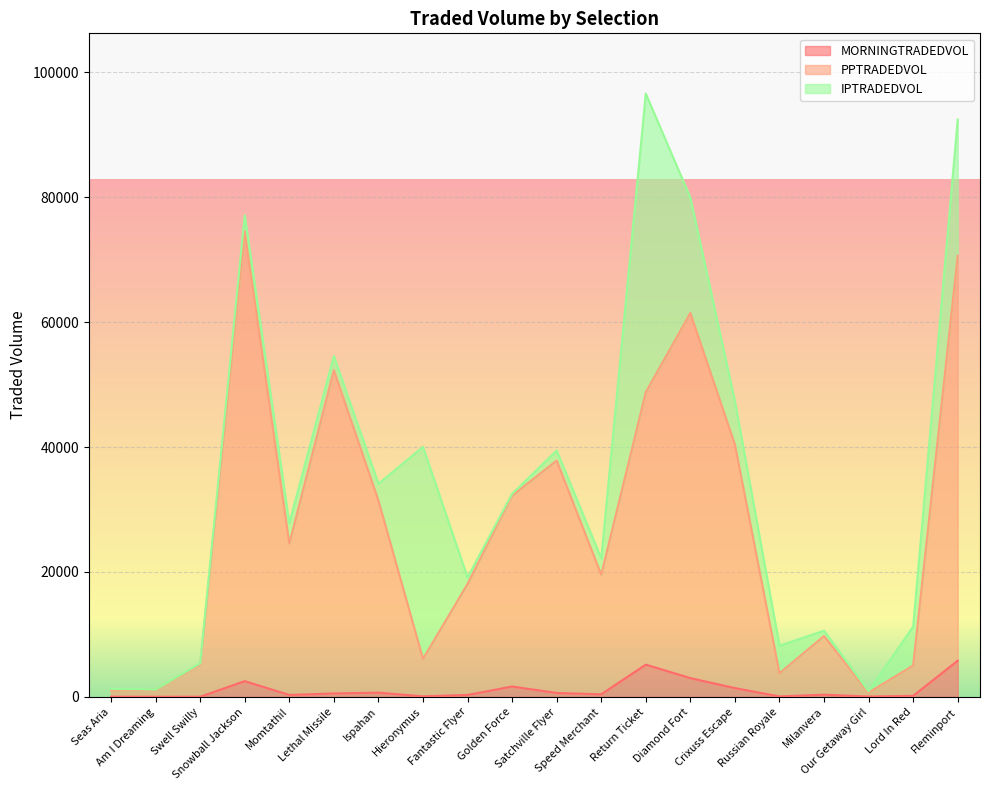

The MORNINGTRADEDVOL series shows 679.7 at Ispahan. True or false?

True